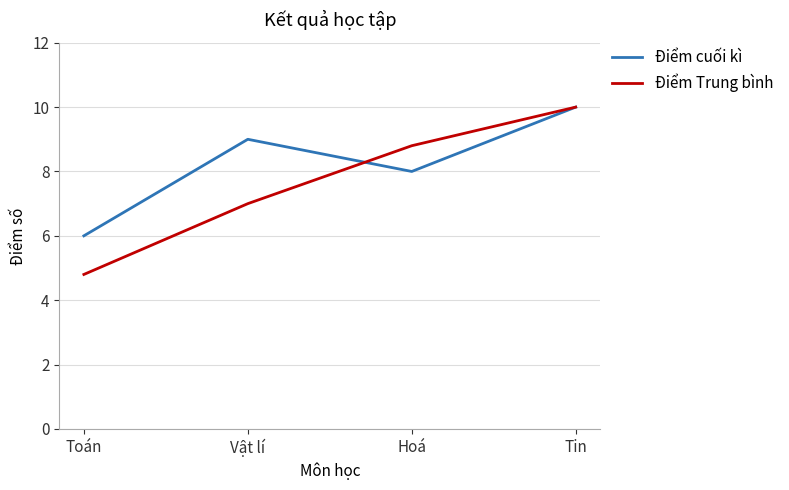

Where do Điểm cuối kì and Điểm Trung bình first cross each other?

Vật lí and Hoá